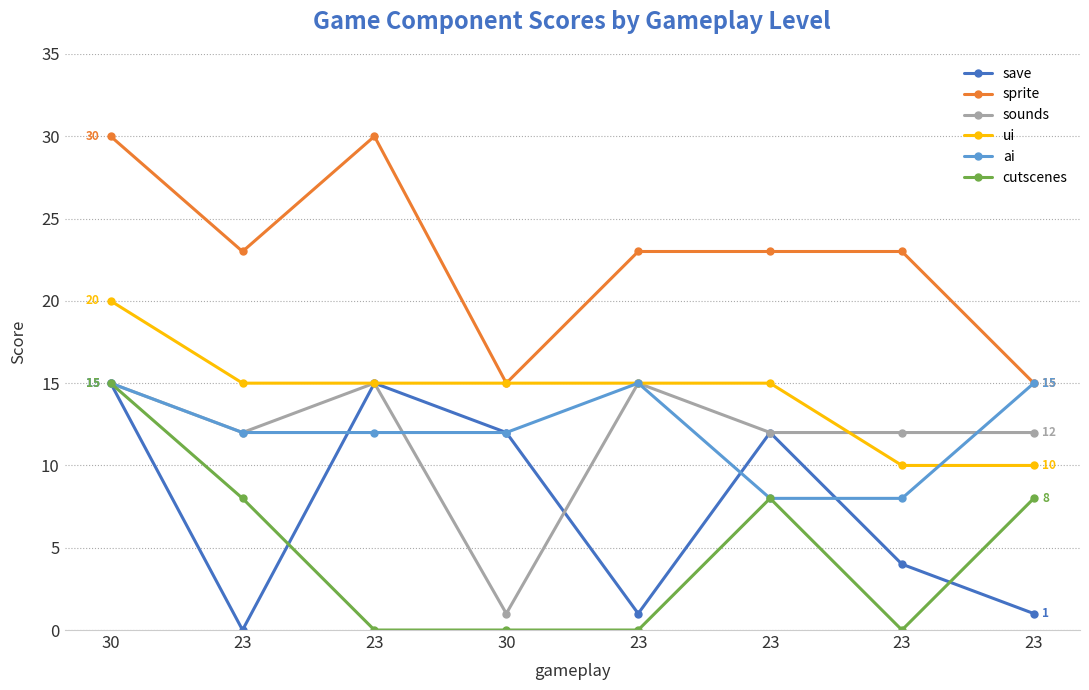

Does the chart display data point markers on the line(s)?

Yes